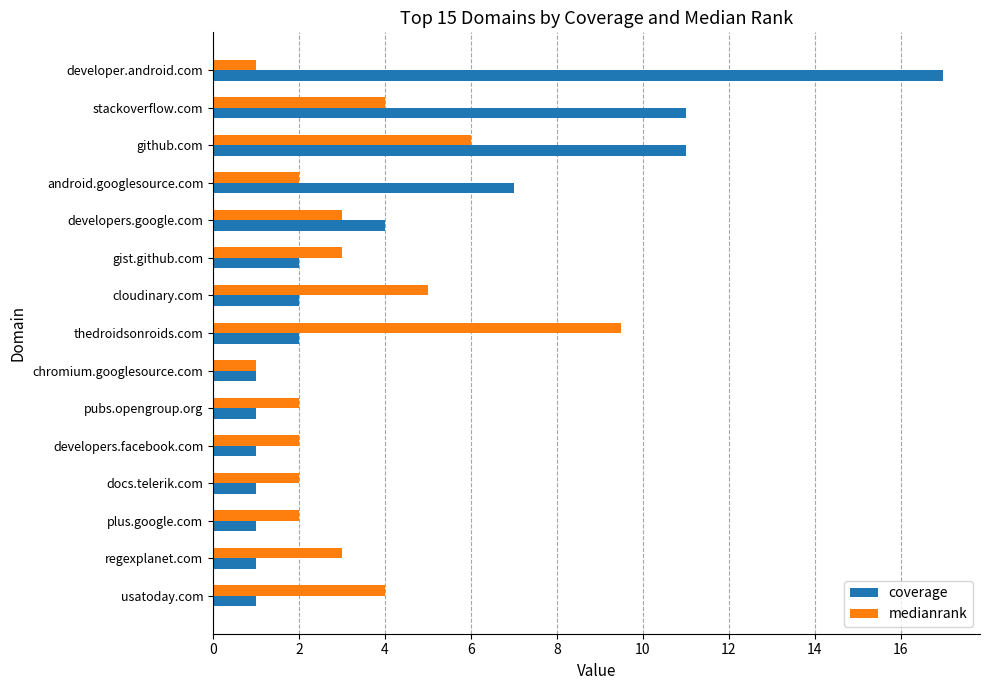

What is the smallest value displayed?

1.0